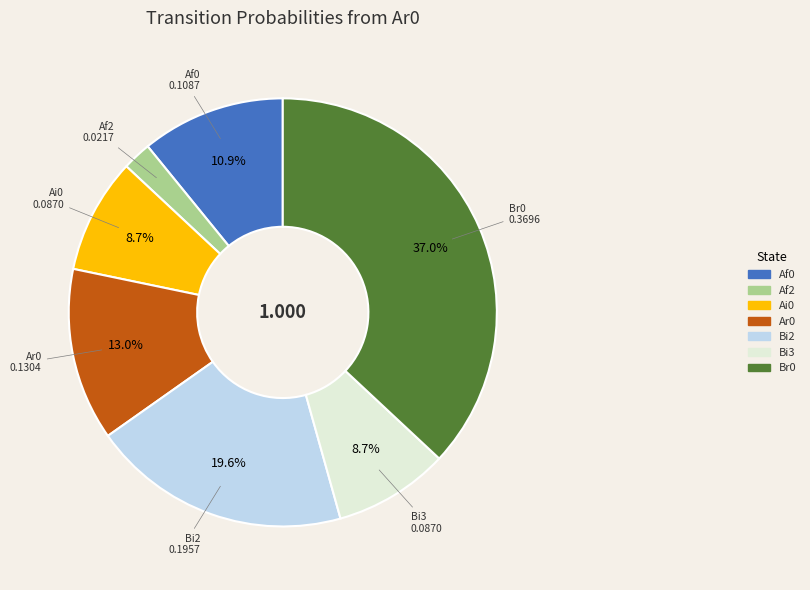

Is there any slice that represents more than half of the pie?

No